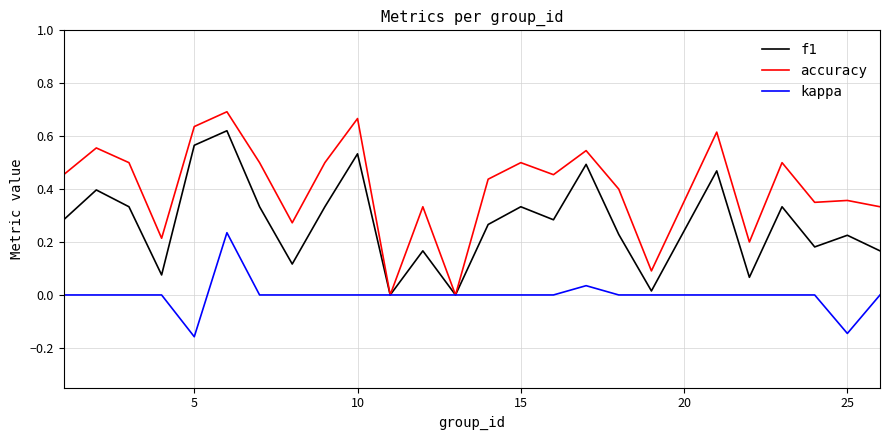

Is this an area chart (filled region under the line)?

No